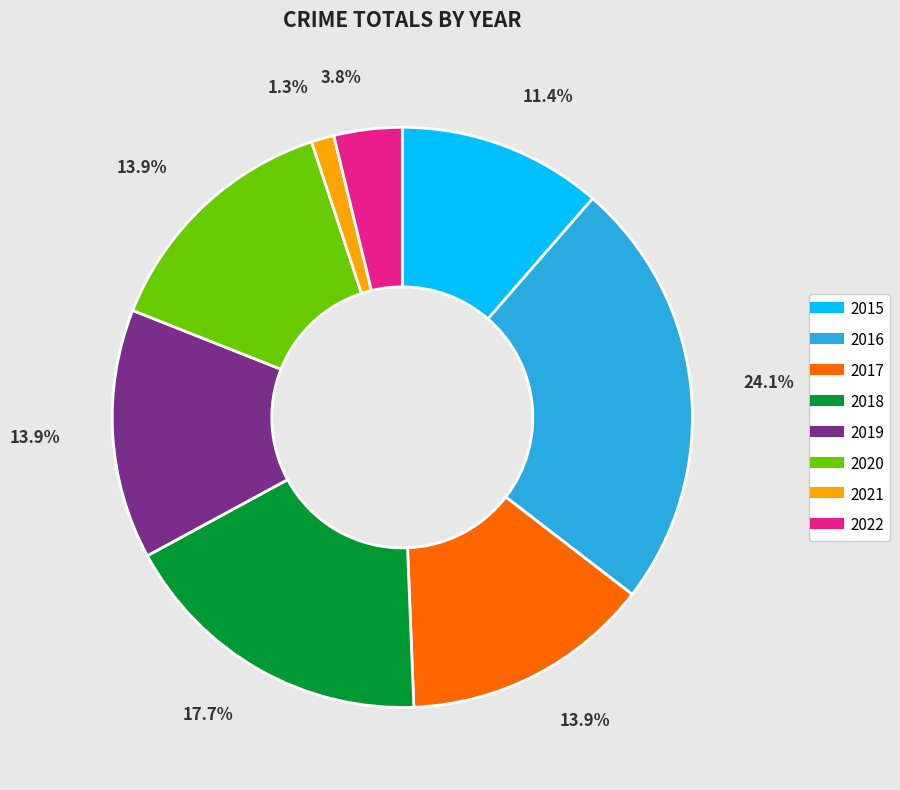

Is the sum of 2018 and 2016 greater than half?

No